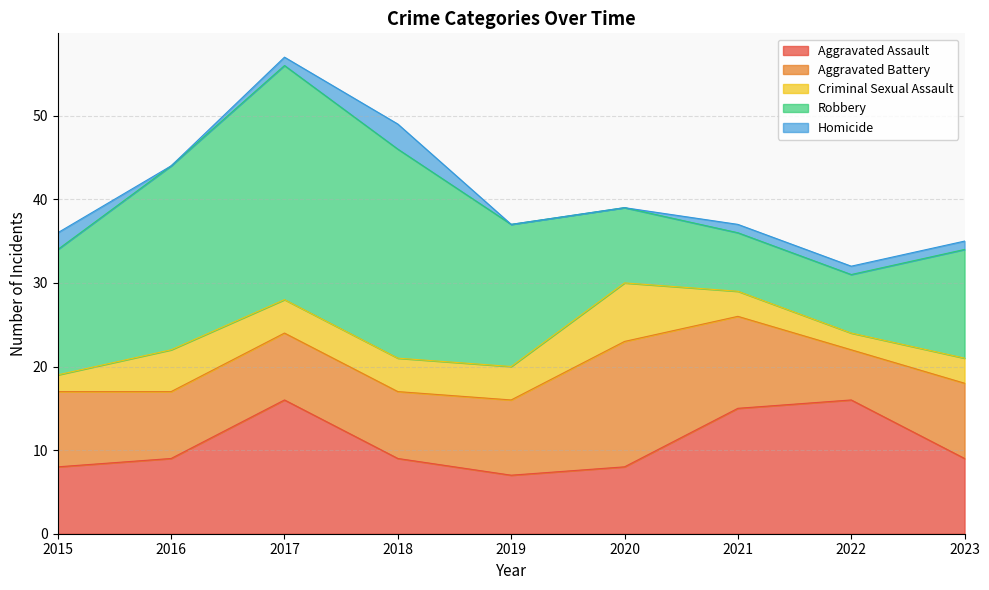

Reading left to right, list all the values displayed in this chart.

Aggravated Assault: 8	9	16	9	7	8	15	16	9
Aggravated Battery: 9	8	8	8	9	15	11	6	9
Criminal Sexual Assault: 2	5	4	4	4	7	3	2	3
Robbery: 15	22	28	25	17	9	7	7	13
Homicide: 2	0	1	3	0	0	1	1	1